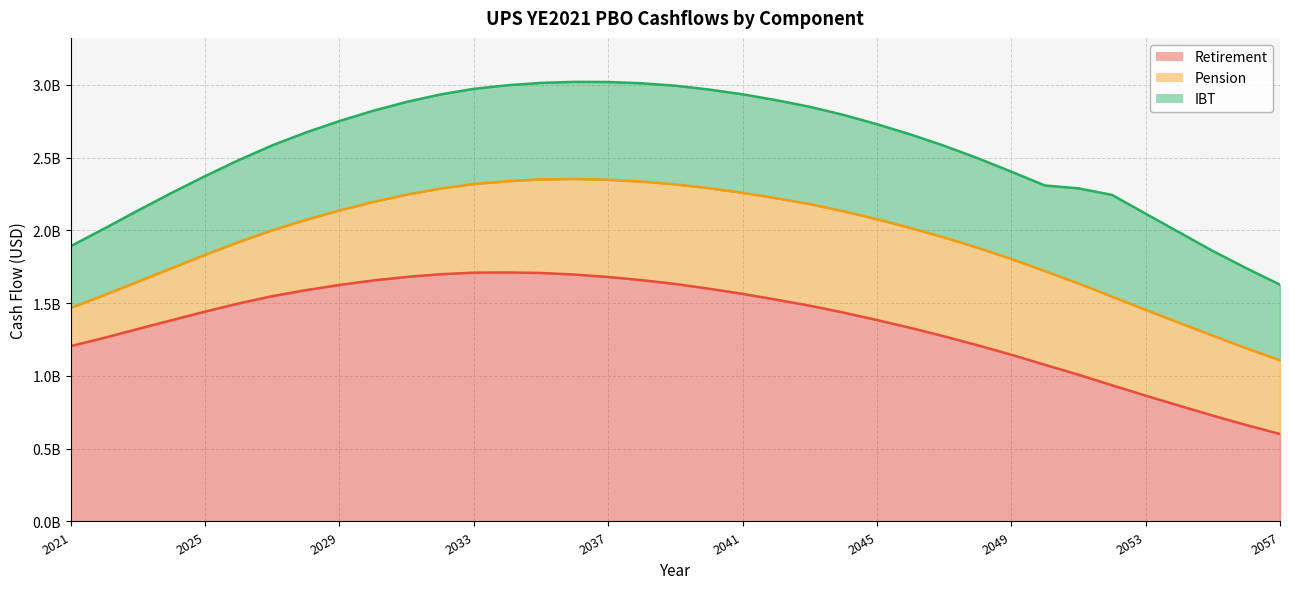

Reading left to right, what are all the values shown in this chart?

Retirement: 2021=1204791461.3	2022=1261684104.0	2023=1322496063.4	2024=1382472631.3	2025=1441834863.8	2026=1497751499.9	2027=1547726201.1	2028=1589102521.7	2029=1624760223.7	2030=1655599731.9	2031=1680062491.0	2032=1698265090.7	2033=1709261484.6	2034=1710585940.4	2035=1707038833.5	2036=1696227089.0	2037=1679550885.0	2038=1657636310.6	2039=1631475391.0	2040=1598958726.3	2041=1563480484.1	2042=1523850232.3	2043=1482354519.7	2044=1435259677.5	2045=1383834164.8	2046=1329867199.0	2047=1271892300.8	2048=1210269060.7	2049=1145412617.8	2050=1076404503.7	2051=1008029899.3	2052=935671685.0	2053=864422154.9	2054=795277596.7	2055=727284046.8	2056=661931652.1	2057=600713631.4
Pension: 2021=262634078.9	2022=293598811.9	2023=325396054.6	2024=357636538.3	2025=389867992.8	2026=421824066.8	2027=453083228.8	2028=483050223.4	2029=511747783.6	2030=539361412.9	2031=565225475.8	2032=588581223.1	2033=609029003.1	2034=627070862.3	2035=643001946.7	2036=656624504.6	2037=667830970.4	2038=677063908.5	2039=684505897.9	2040=690200183.1	2041=694373074.8	2042=696997877.0	2043=697824022.7	2044=696290143.7	2045=692263299.3	2046=686445051.6	2047=679015242.5	2048=669640962.3	2049=657921954.2	2050=643510723.7	2051=626939155.0	2052=608826593.1	2053=589558395.0	2054=569427676.3	2055=548691390.0	2056=527499214.4	2057=506161620.1
IBT: 2021=423998690.6	2022=457035869.0	2023=488364113.7	2024=516810890.4	2025=540895445.8	2026=563149236.2	2027=583233736.5	2028=600123510.0	2029=614261963.3	2030=626198496.5	2031=636984727.7	2032=646269169.8	2033=653679128.1	2034=658968169.2	2035=662868227.2	2036=667087655.3	2037=671666580.3	2038=675366947.9	2039=677533260.6	2040=677977389.6	2041=676598184.4	2042=673340112.7	2043=668389054.9	2044=661621285.5	2045=652890397.4	2046=642318916.7	2047=629850839.0	2048=615598525.0	2049=599751325.5	2050=588168131.7	2051=653387589.3	2052=698844972.8	2053=660420001.6	2054=621381776.8	2055=582076475.2	2056=549820389.7	2057=519636701.8